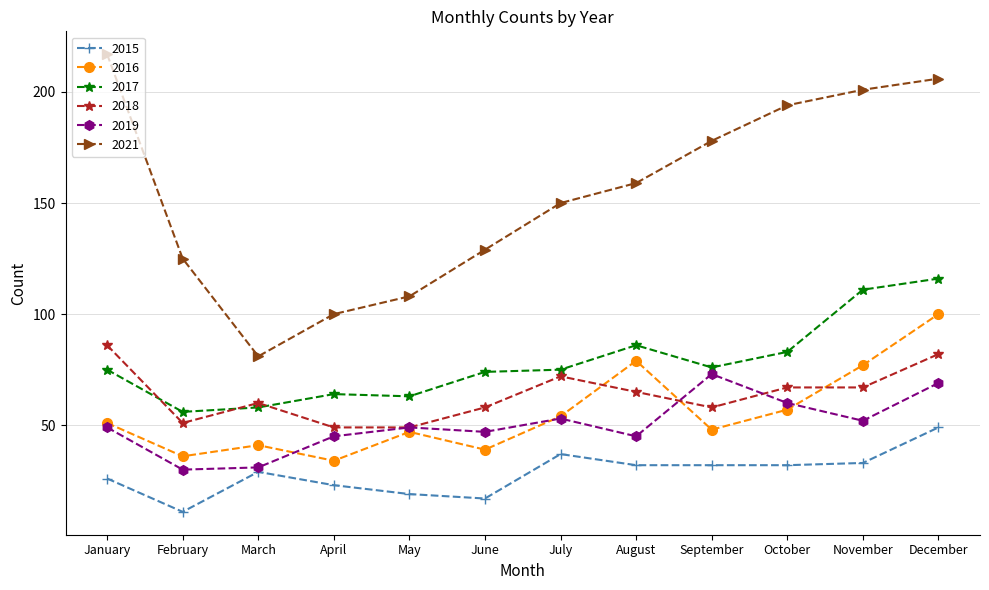

True or false: 2016 and 2021 cross at least once.

False